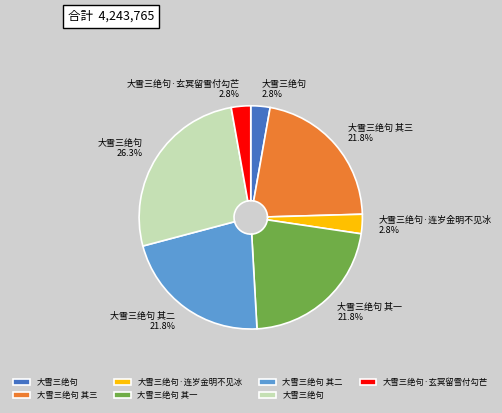

How many slices are in this pie chart?

7